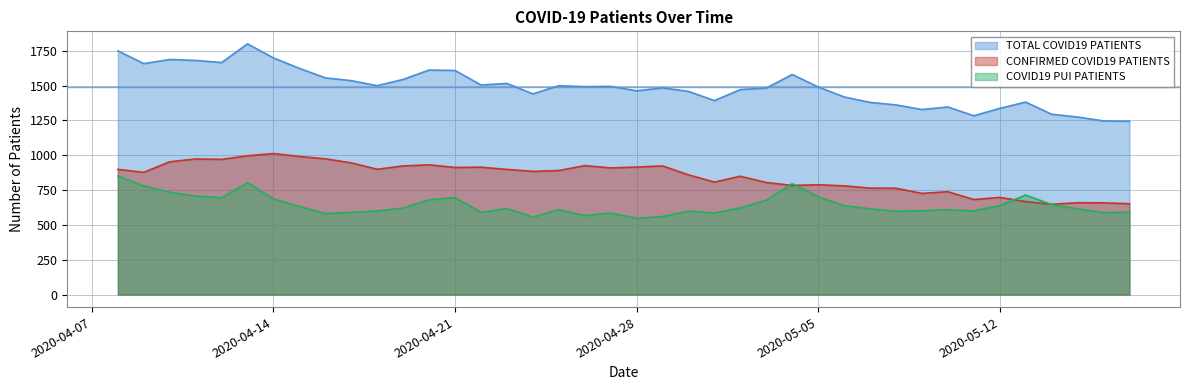

What is the difference between the maximum and second lowest values in the CONFIRMED COVID19 PATIENTS series?

360